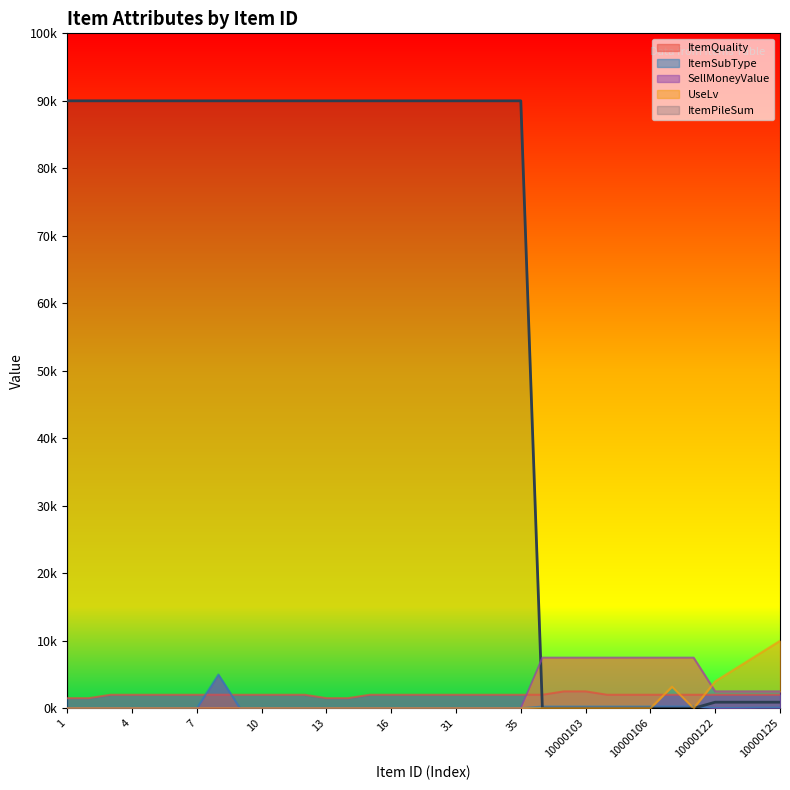

The ItemPileSum series shows 1215467.6 at 34. True or false?

False